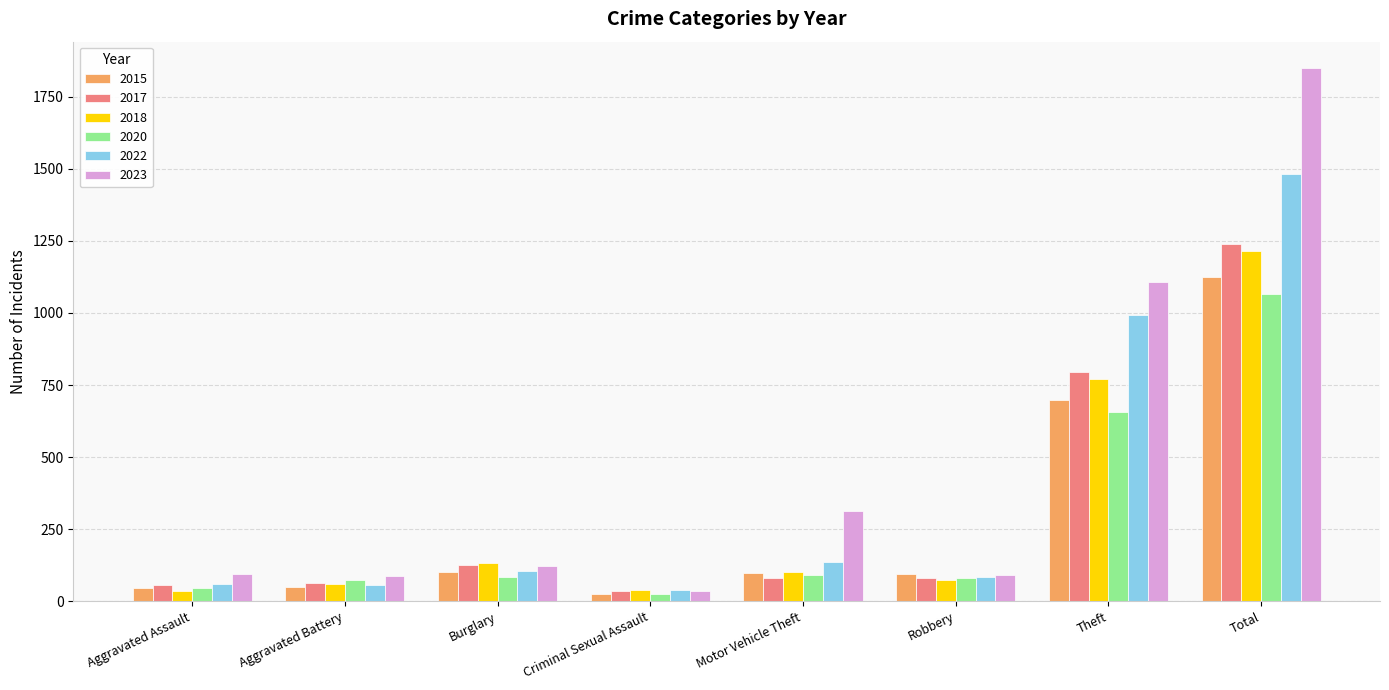

What is the label of the 8th bar from the left?

Total